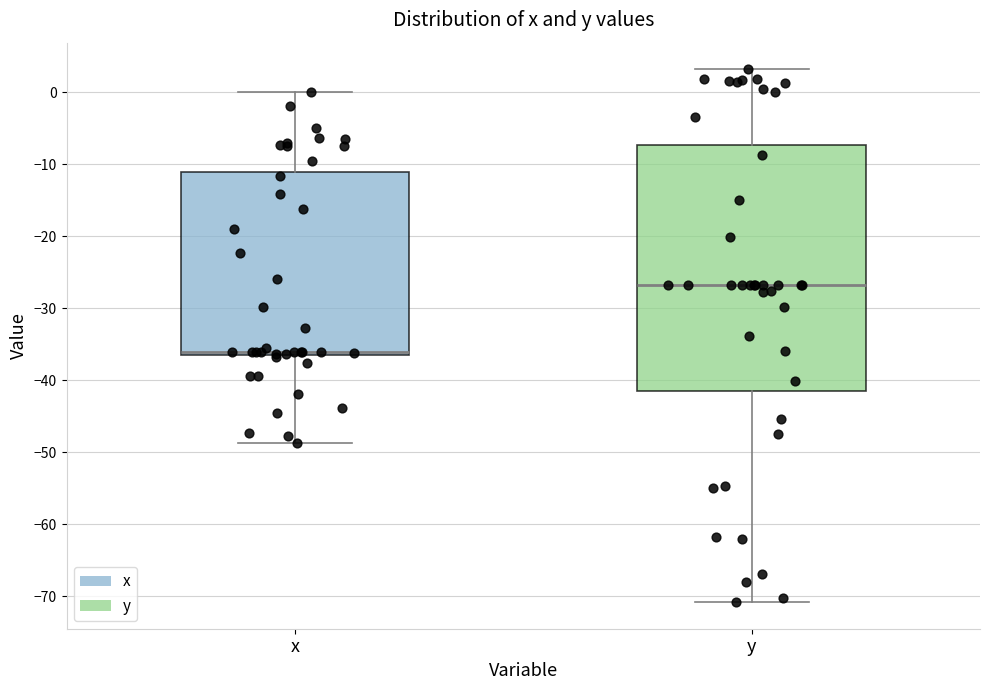

Where does the lower whisker of the box for y end on the y-axis? The values are not printed on the chart, so give them approximately, as read against the axis.

-71